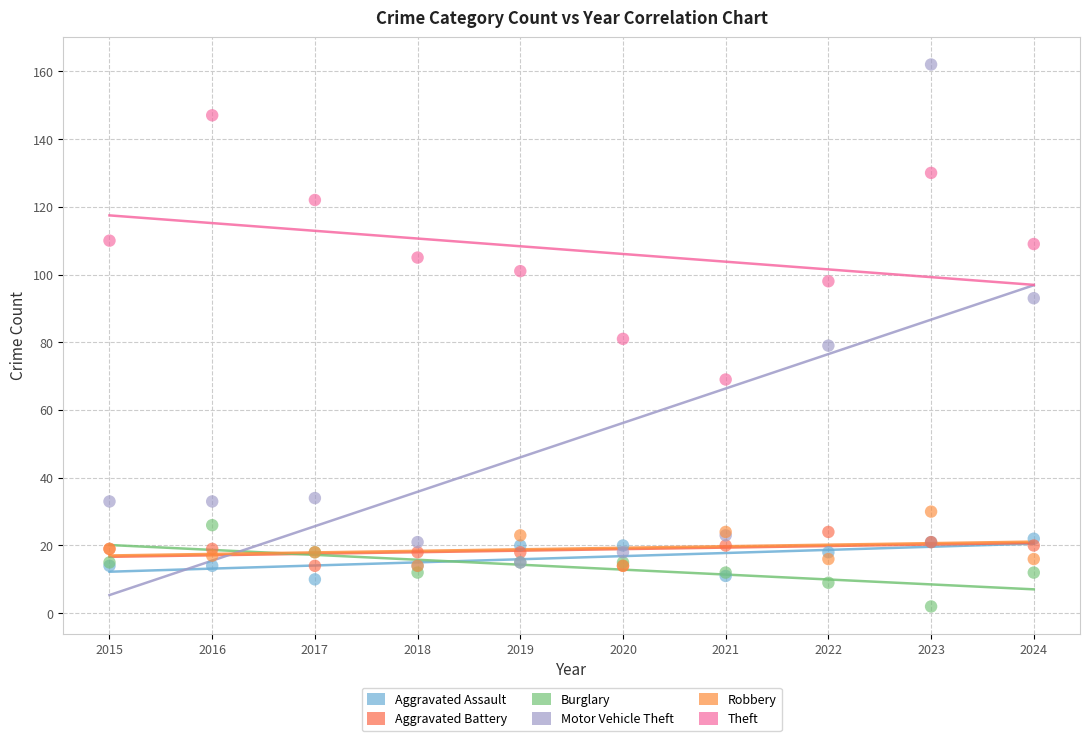

Which series reaches the minimum Y coordinate?

Burglary